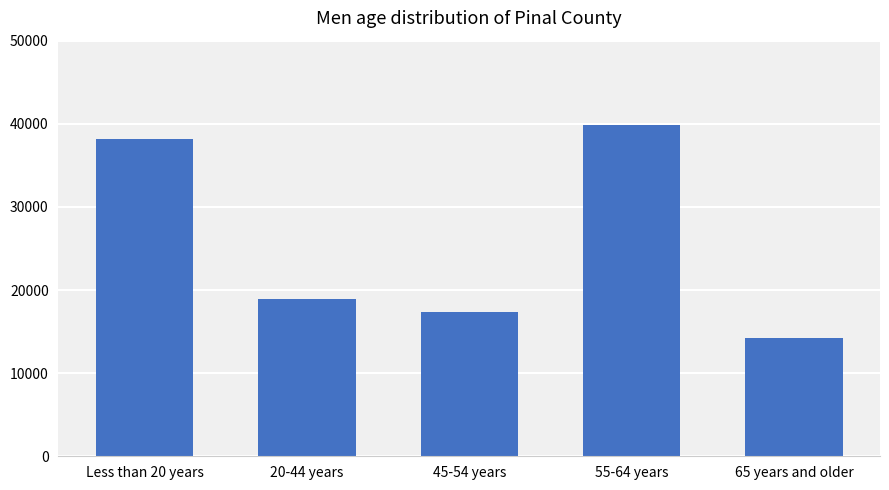

How many values are below 18936?

2